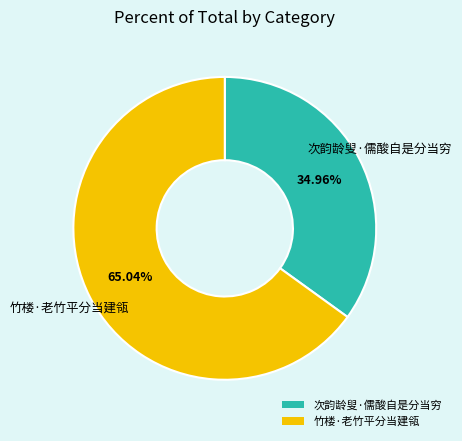

Is the sum of 竹楼·老竹平分当建瓴 and 次韵龄叟·儒酸自是分当穷 greater than half?

Yes